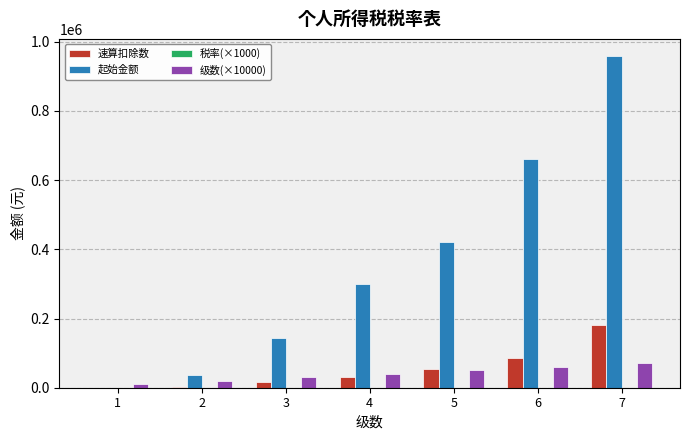

Which series has the largest total across all categories?

起始金额